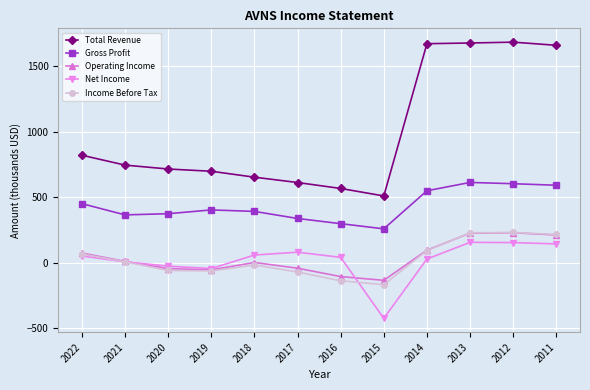

True or false: Total Revenue and Operating Income cross at least once.

False